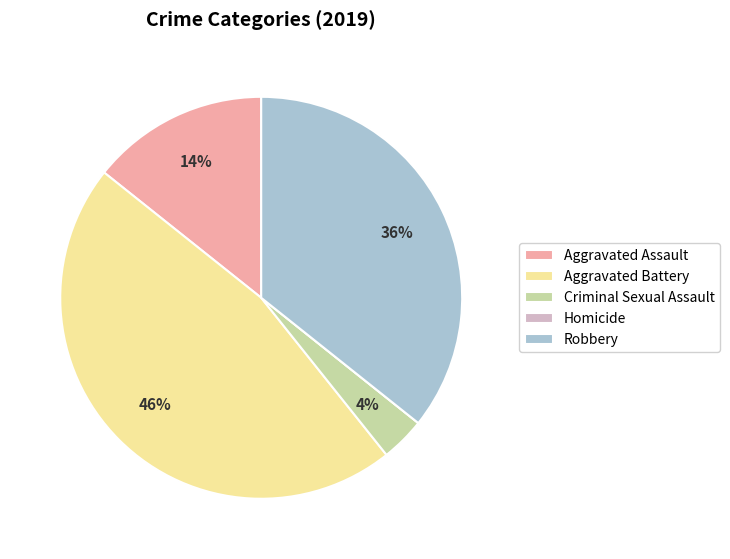

To the nearest percent, what is the difference between the largest and smallest slice percentages?

46%